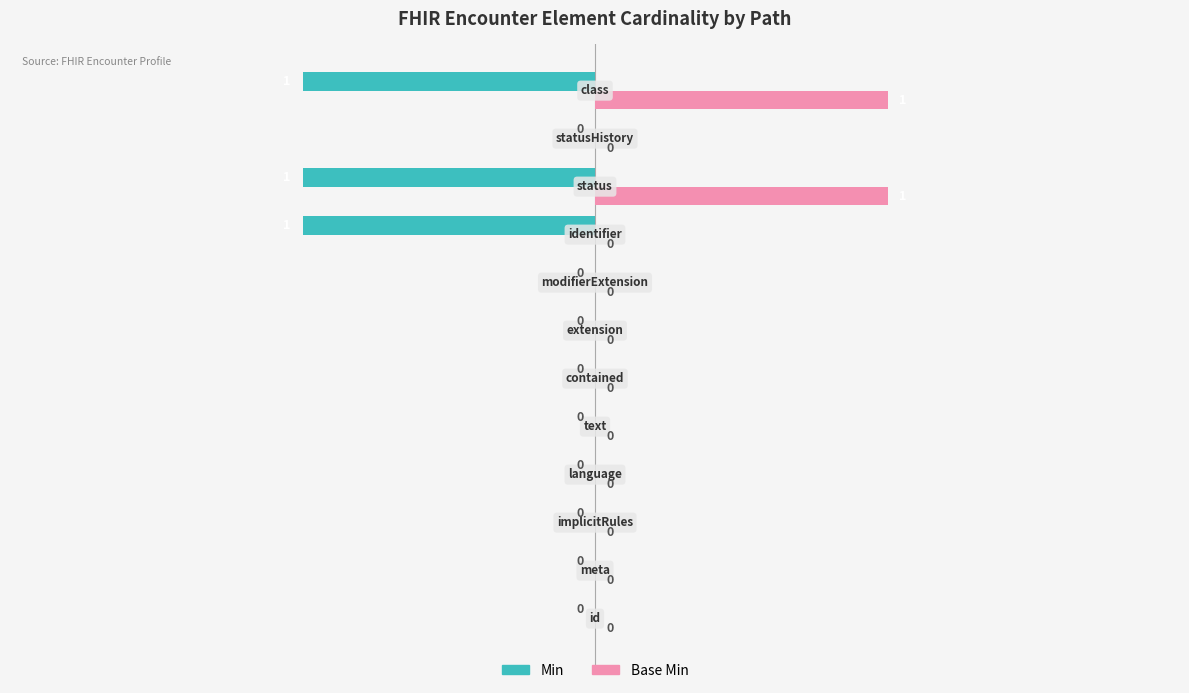

Which series has the largest total across all categories?

Base Min